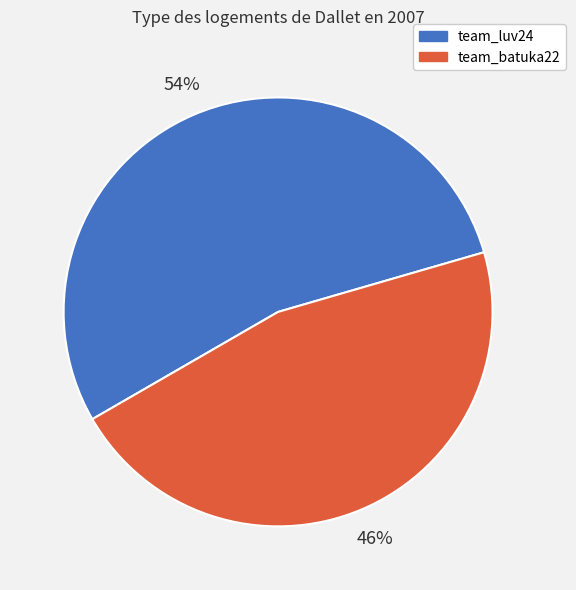

What percentage is the team_batuka22 slice, to the nearest percent?

46%